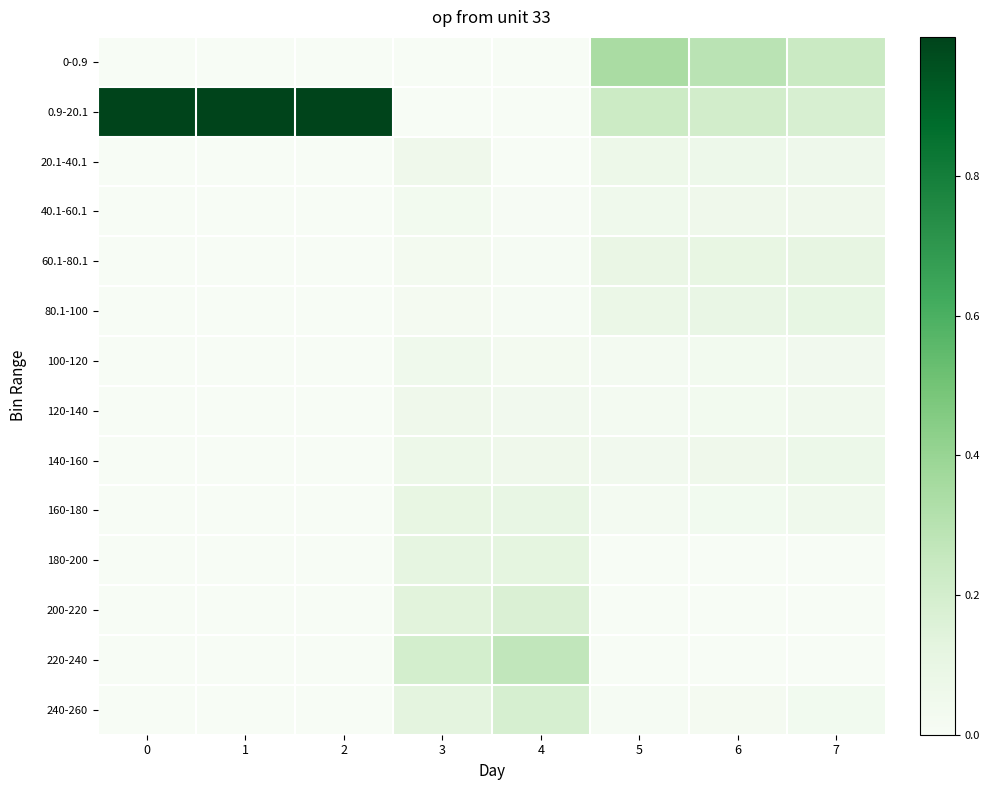

What is the total value across all series at 2?

1.0